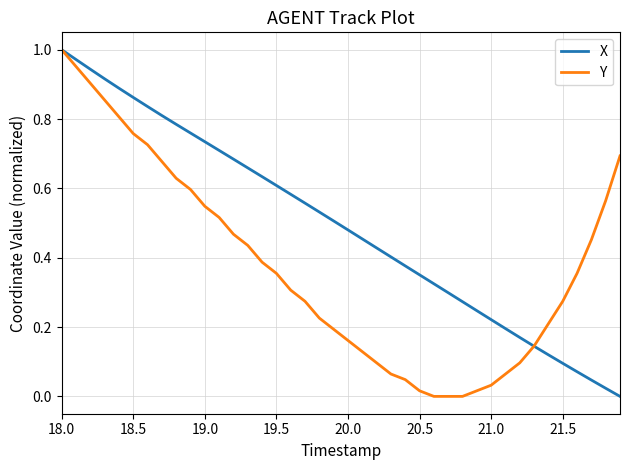

Which series has the largest total across all categories?

X